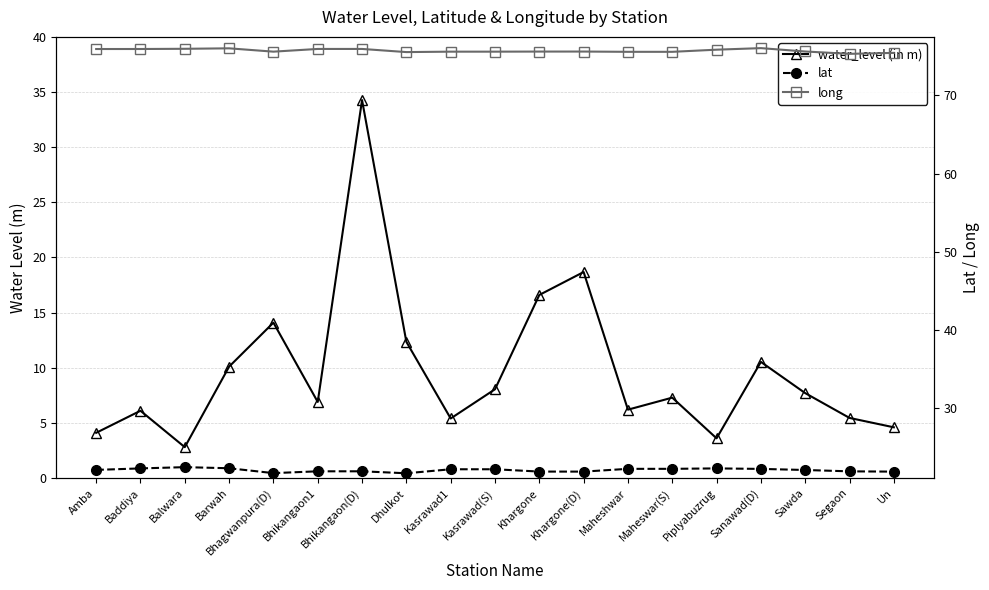

What is the difference between the second highest and minimum values in the water_level (in m) series?

15.9